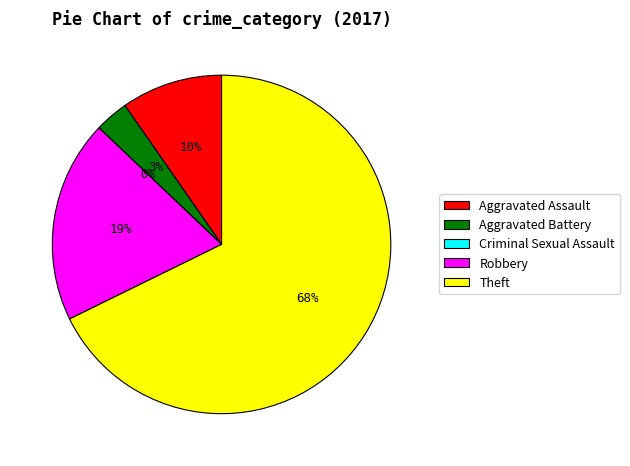

What percentage do Criminal Sexual Assault and Aggravated Battery together represent?

3.2%